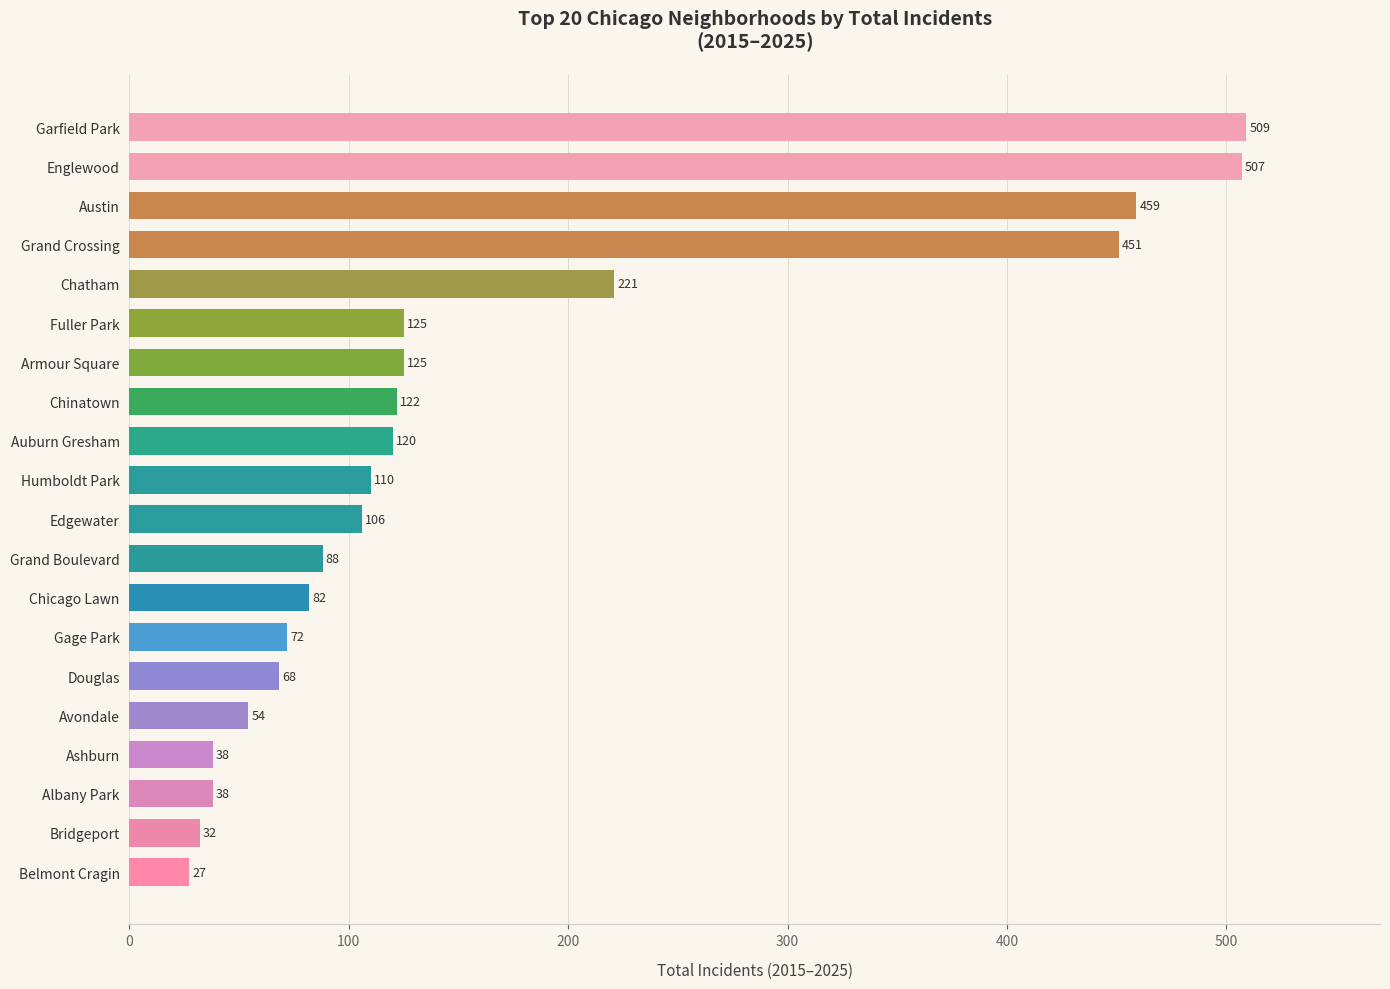

Reading top to bottom, extract all data points from this chart.

509	507	459	451	221	125	125	122	120	110	106	88	82	72	68	54	38	38	32	27